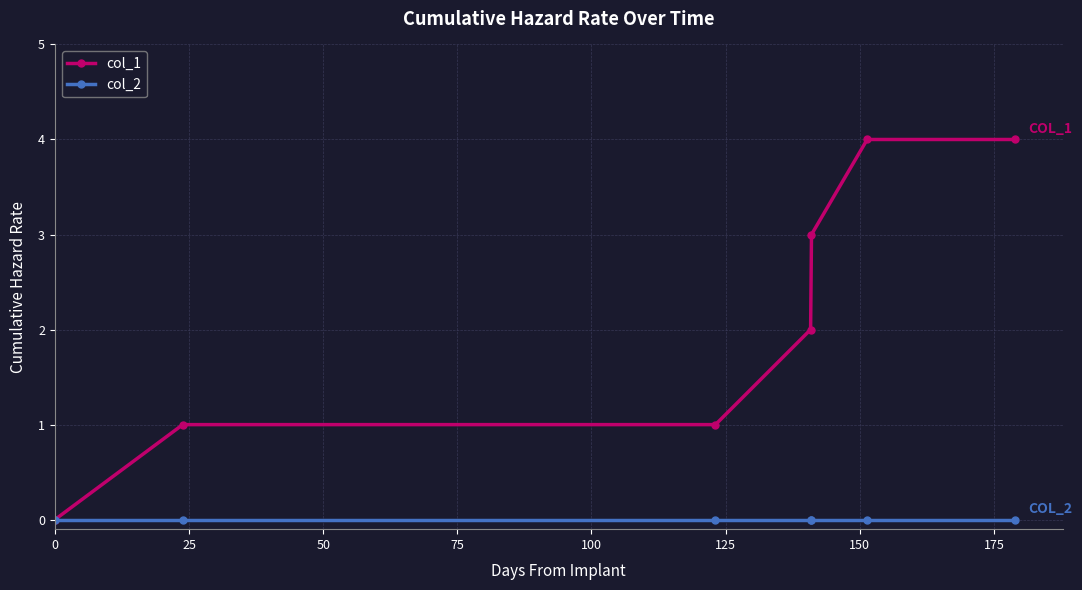

Which series has the largest range (max minus min)?

col_1